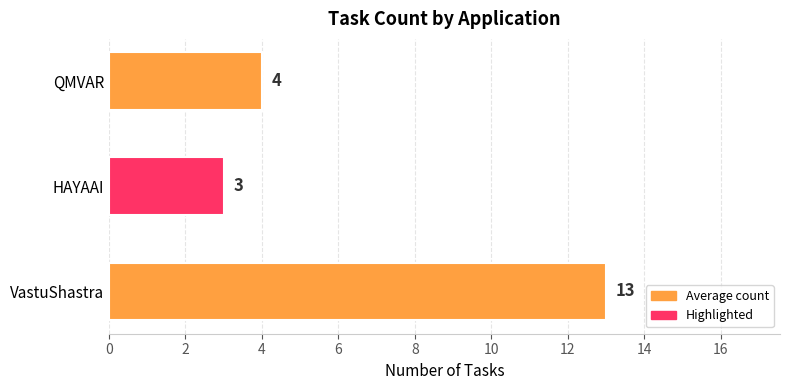

The chart shows a value of 13 at VastuShastra. True or false?

True